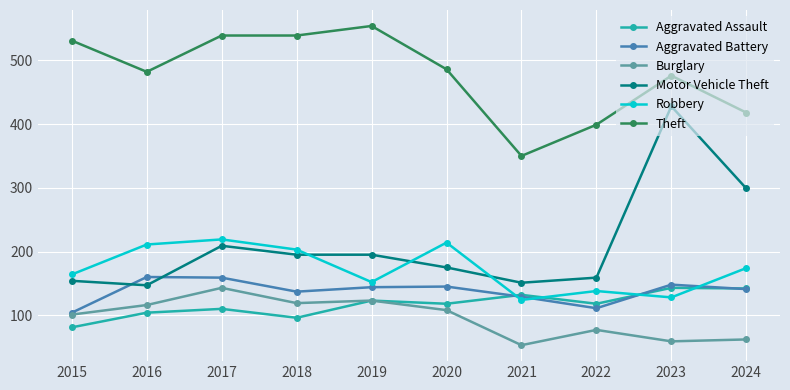

What is the value of the Aggravated Assault point at the 4th from the left?

96